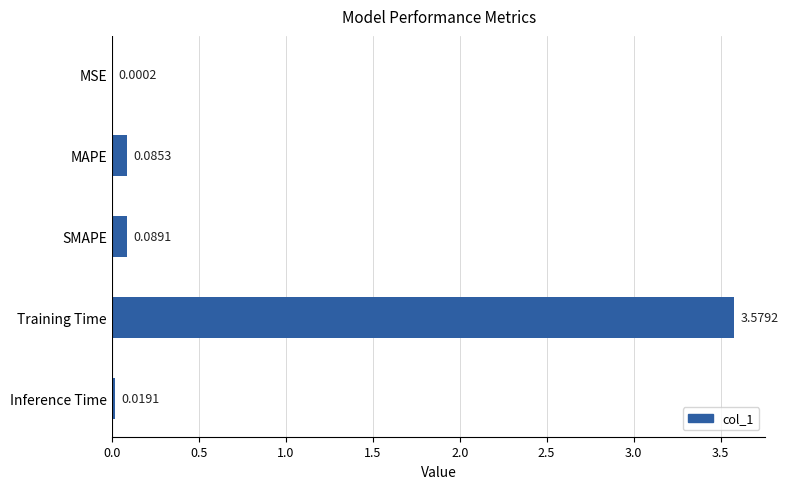

What is the sum of all values?

3.8